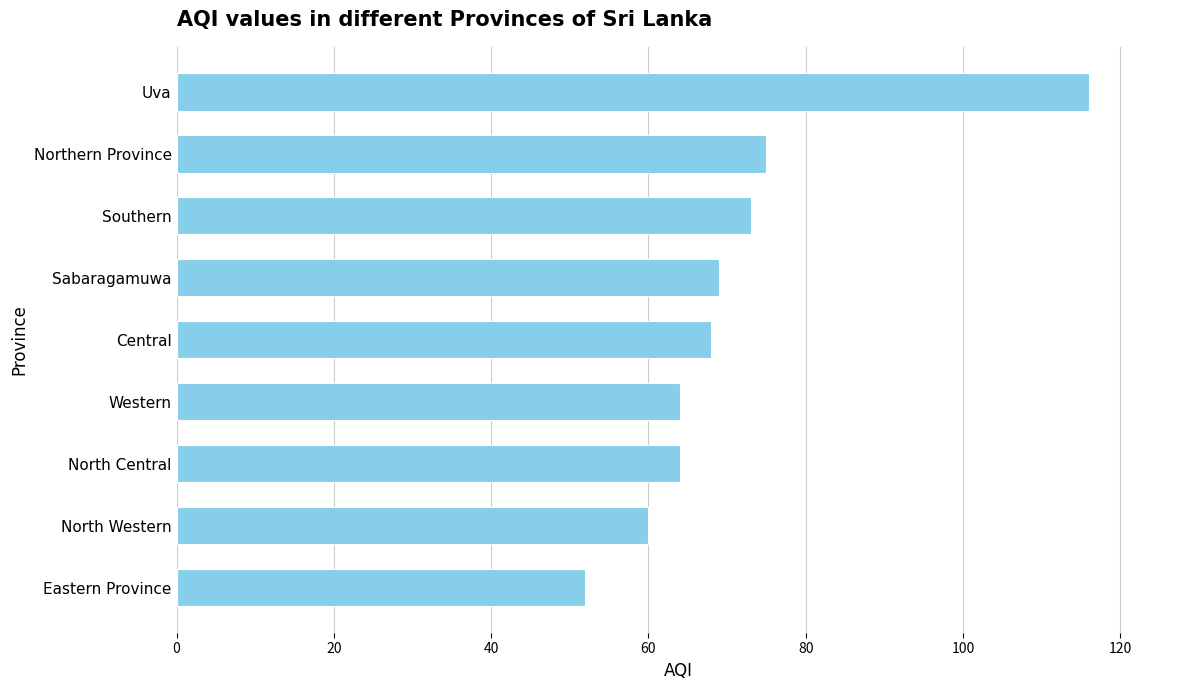

Reading bottom to top, transcribe all the data shown in this chart.

Eastern Province=52	North Western=60	North Central=64	Western=64	Central=68	Sabaragamuwa=69	Southern=73	Northern Province=75	Uva=116